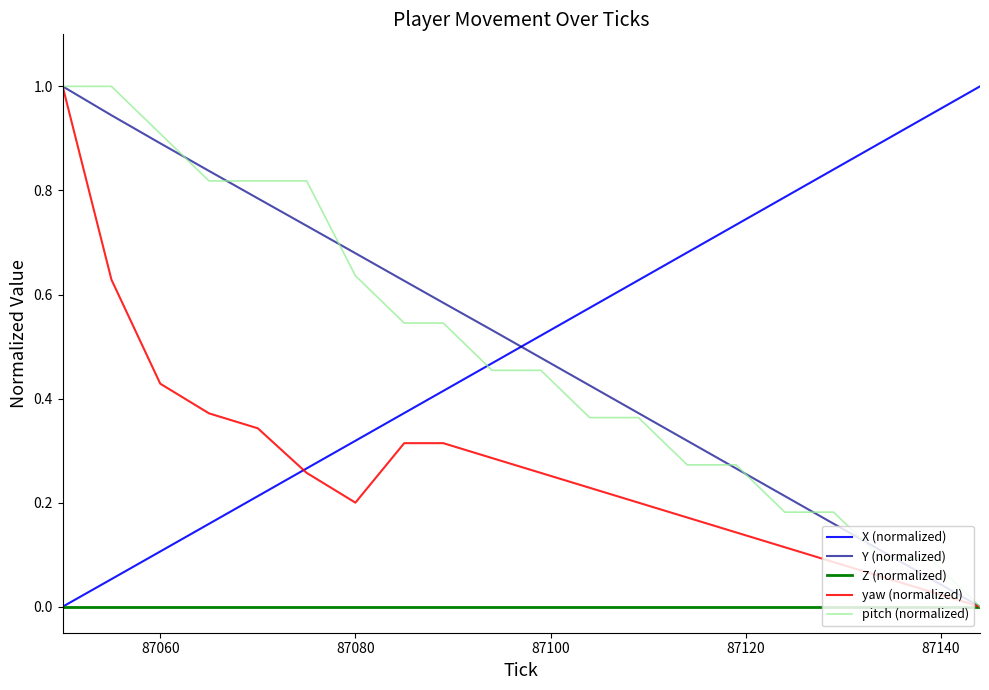

How many times do X (normalized) and Y (normalized) cross each other?

1